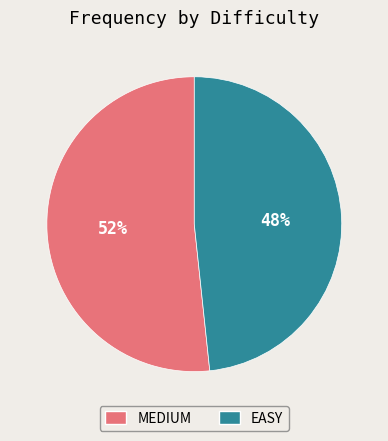

Between MEDIUM and EASY, which is larger?

MEDIUM